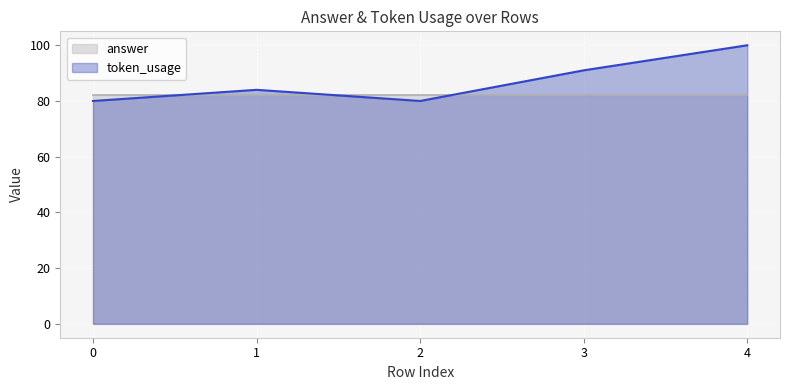

Where is the data nearest to the value 90?

3